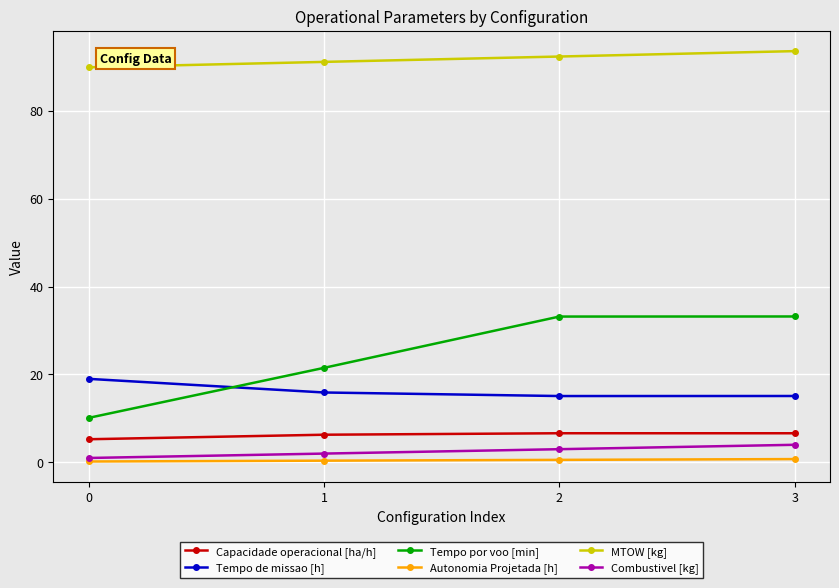

What is the value of the Tempo de missao [h] point at the 2nd from the left?

15.9